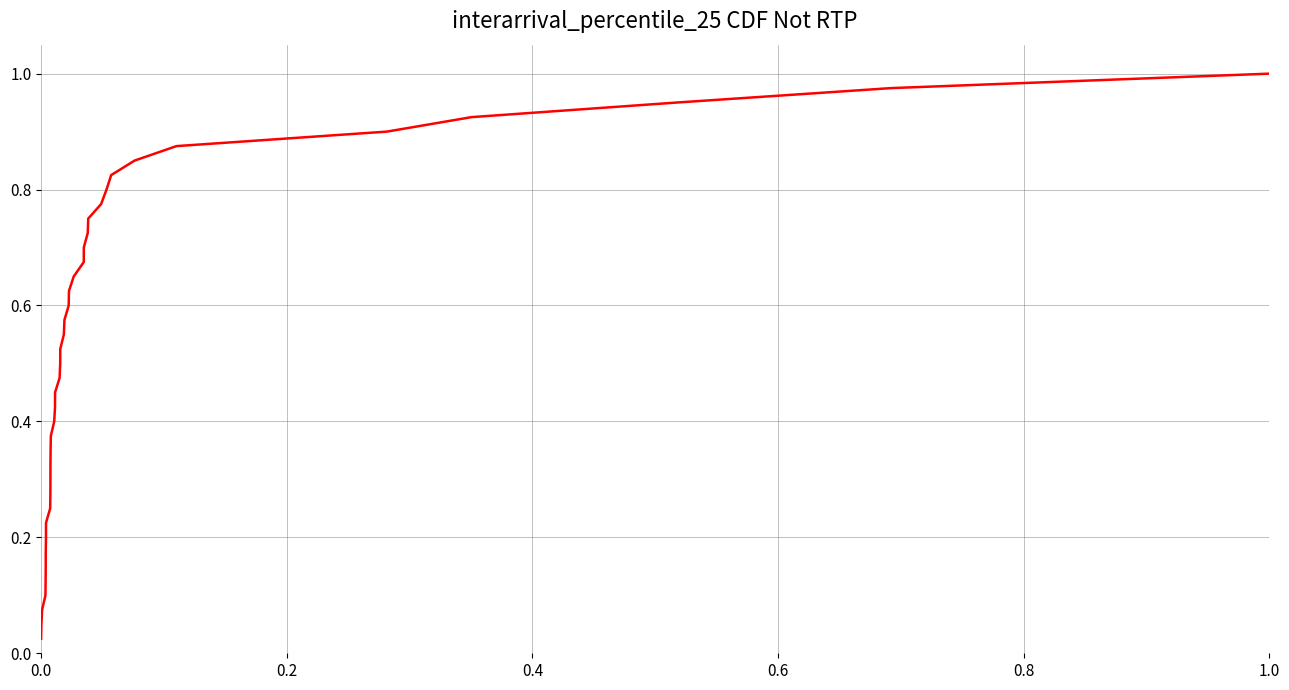

Does the chart display data point markers on the line(s)?

No